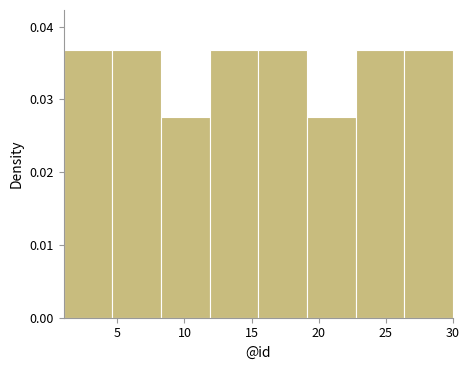

Reading left to right, list every bar in this chart as the range it spans on the x-axis followed by its height. Neither the bar edges nor the heights are printed on the chart, so give them approximately, as read against the axes.

1.0 to 4.5: 0.037
4.5 to 8.5: 0.037
8.5 to 12.0: 0.028
12.0 to 15.5: 0.037
15.5 to 19.0: 0.037
19.0 to 23.0: 0.028
23.0 to 26.5: 0.037
26.5 to 30.0: 0.037